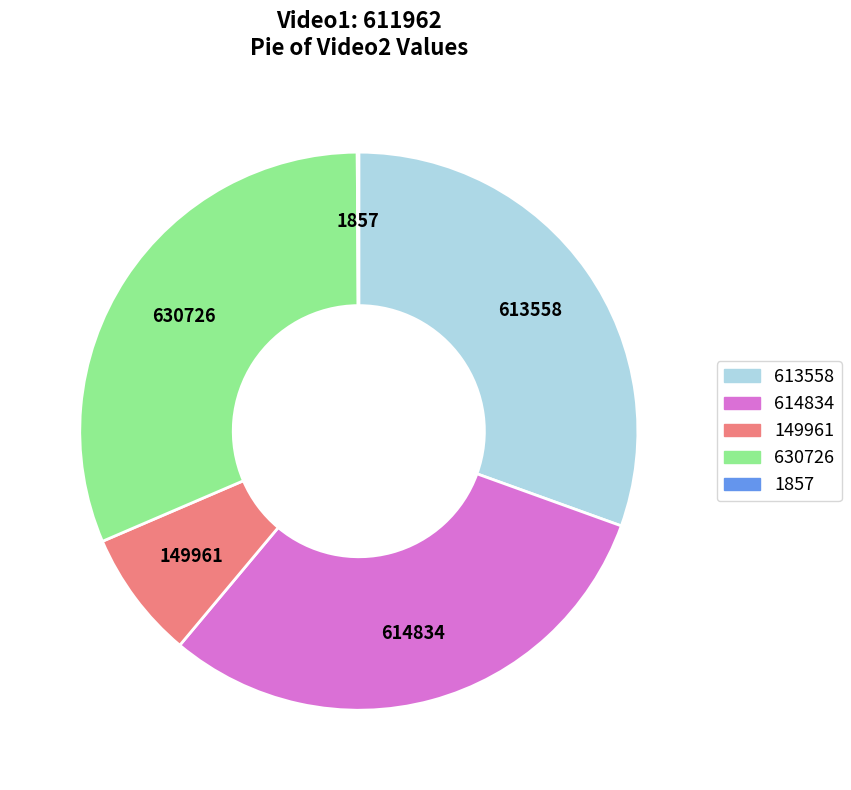

Is 630726 the majority of the pie?

No